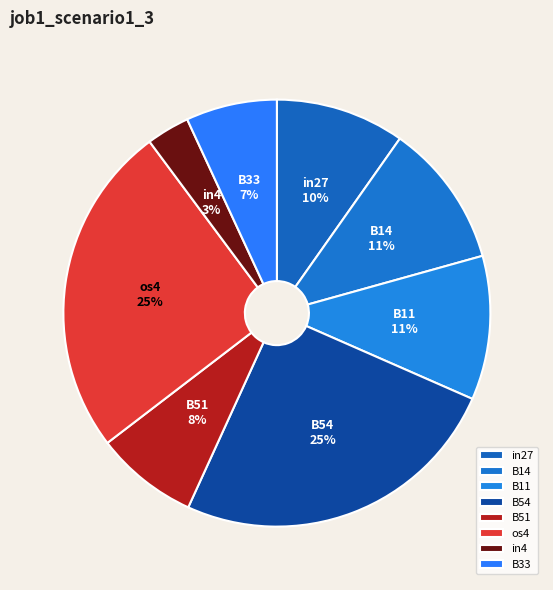

To the nearest percent, what is the average slice percentage?

12%